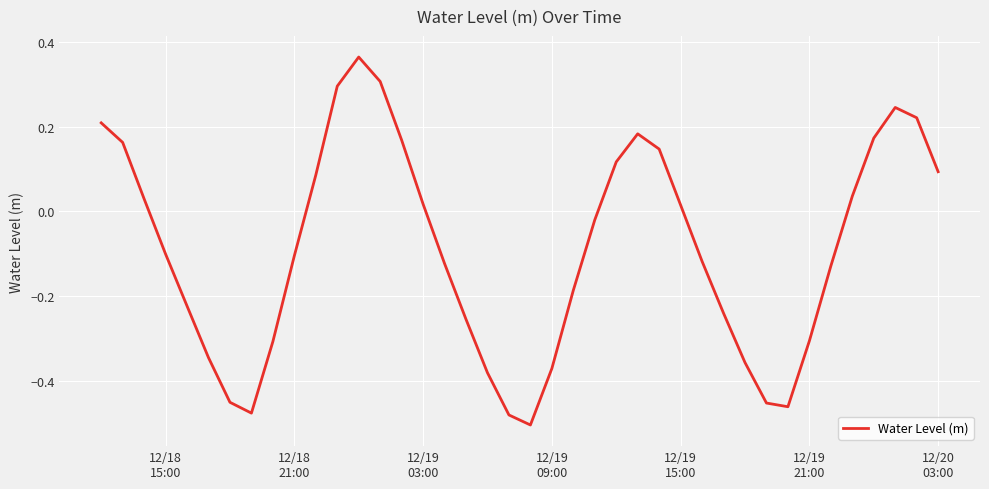

What is the sum of all values?

-3.5